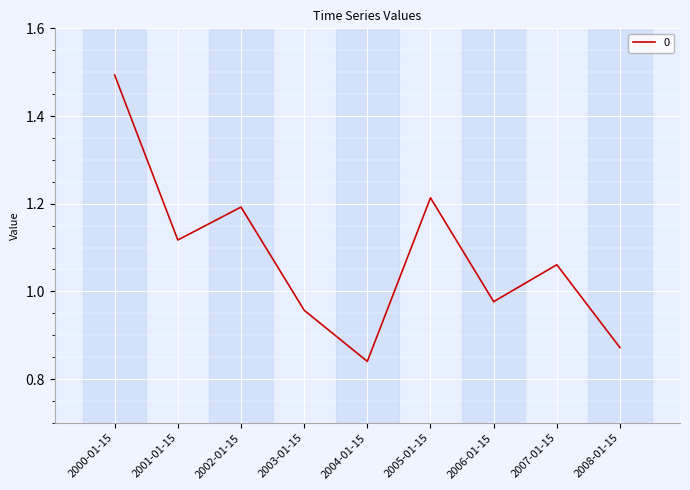

List the labels in order of value, largest first.

2000-01-15, 2005-01-15, 2002-01-15, 2001-01-15, 2007-01-15, 2006-01-15, 2003-01-15, 2008-01-15, 2004-01-15